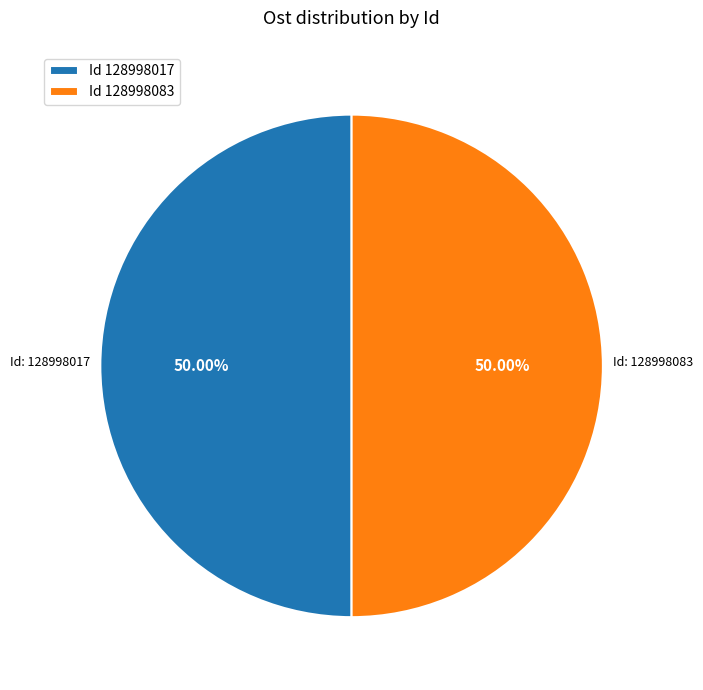

Do Id 128998083 and Id 128998017 together represent more than half of the pie?

Yes